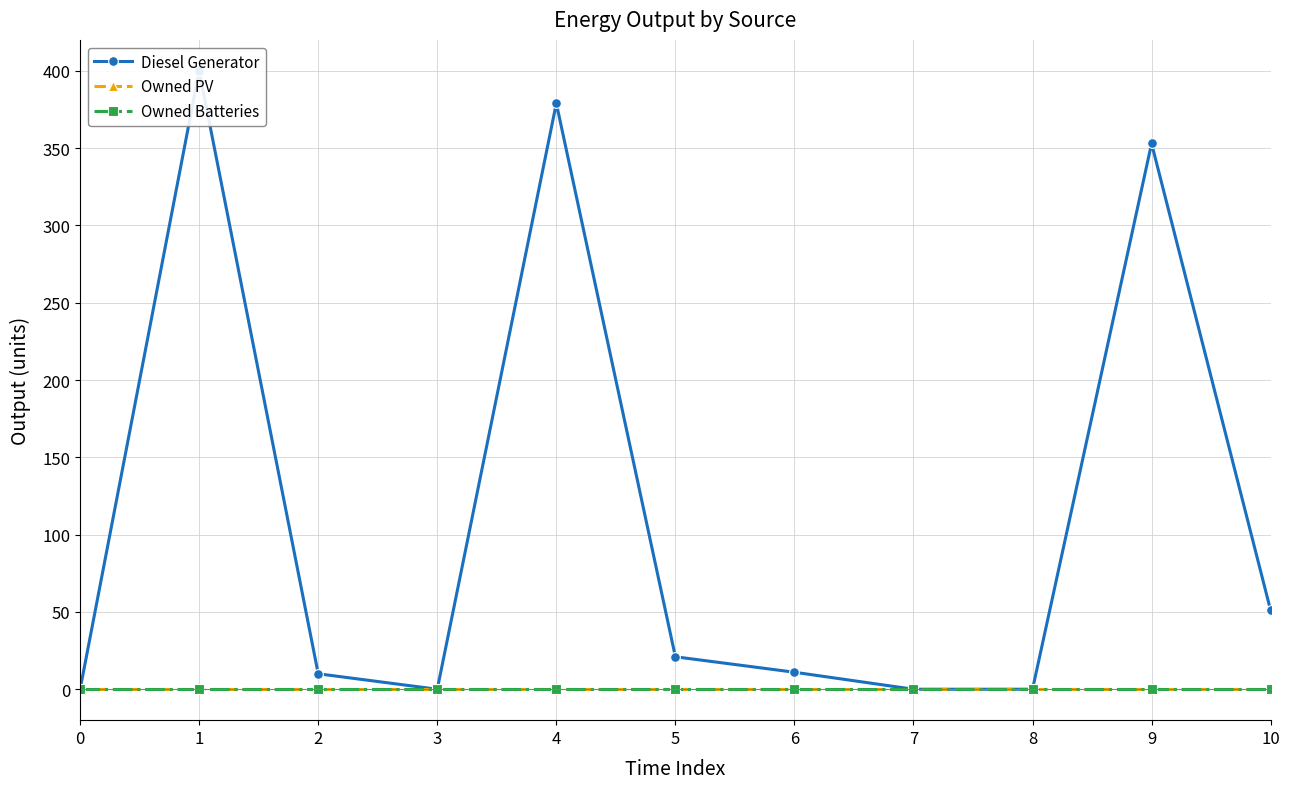

Reading right to left, transcribe all the data shown in this chart.

Diesel Generator: 51	353	0	0	11	21	379	0	10	400	0
Owned PV: 0	0	0	0	0	0	0	0	0	0	0
Owned Batteries: 0	0	0	0	0	0	0	0	0	0	0